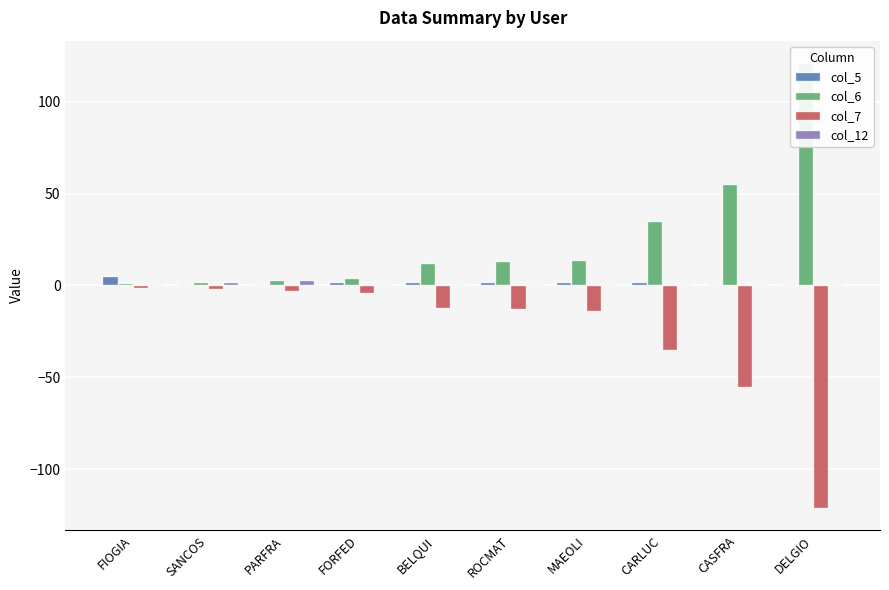

What is the maximum value for col_6?

121.0